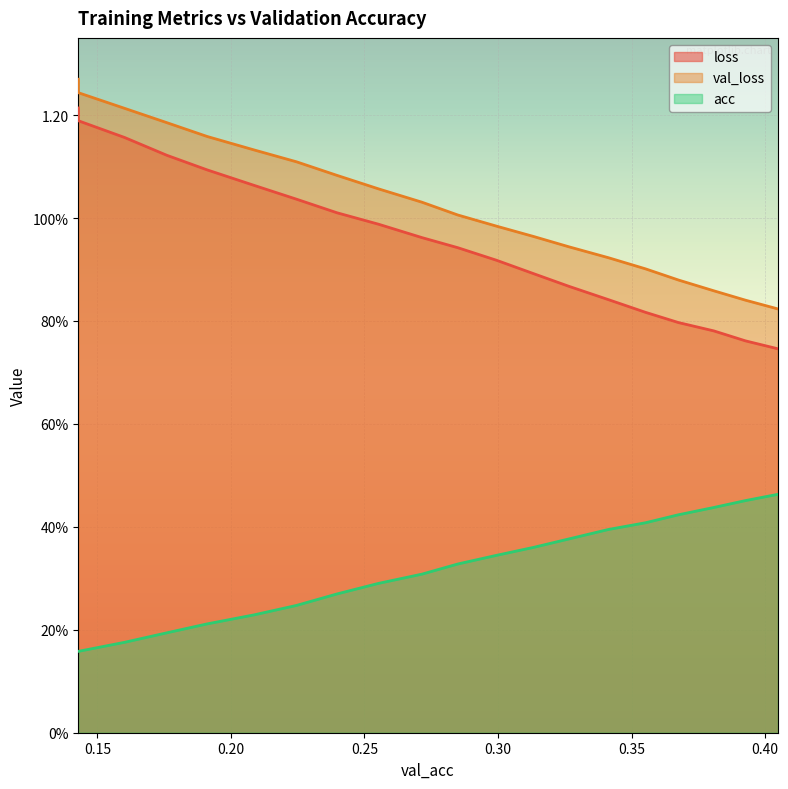

What is the maximum value shown in the chart?

1.3